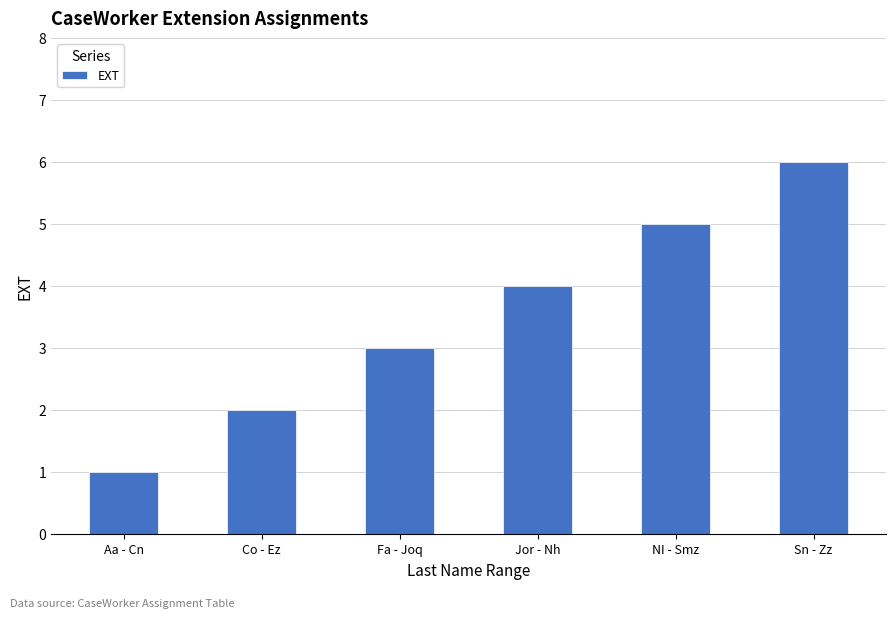

What is the difference between the values at Jor - Nh and Co - Ez?

2